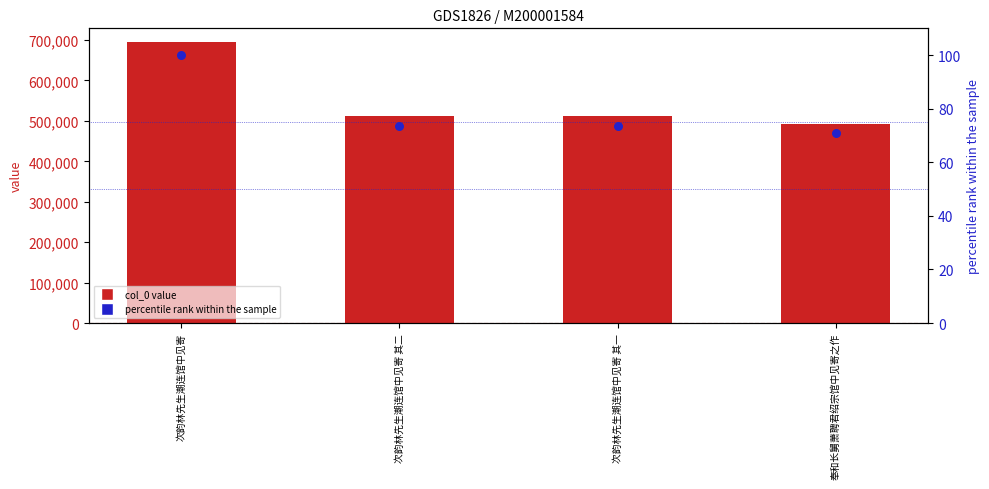

At how many categories does at least one series exceed 166883?

4